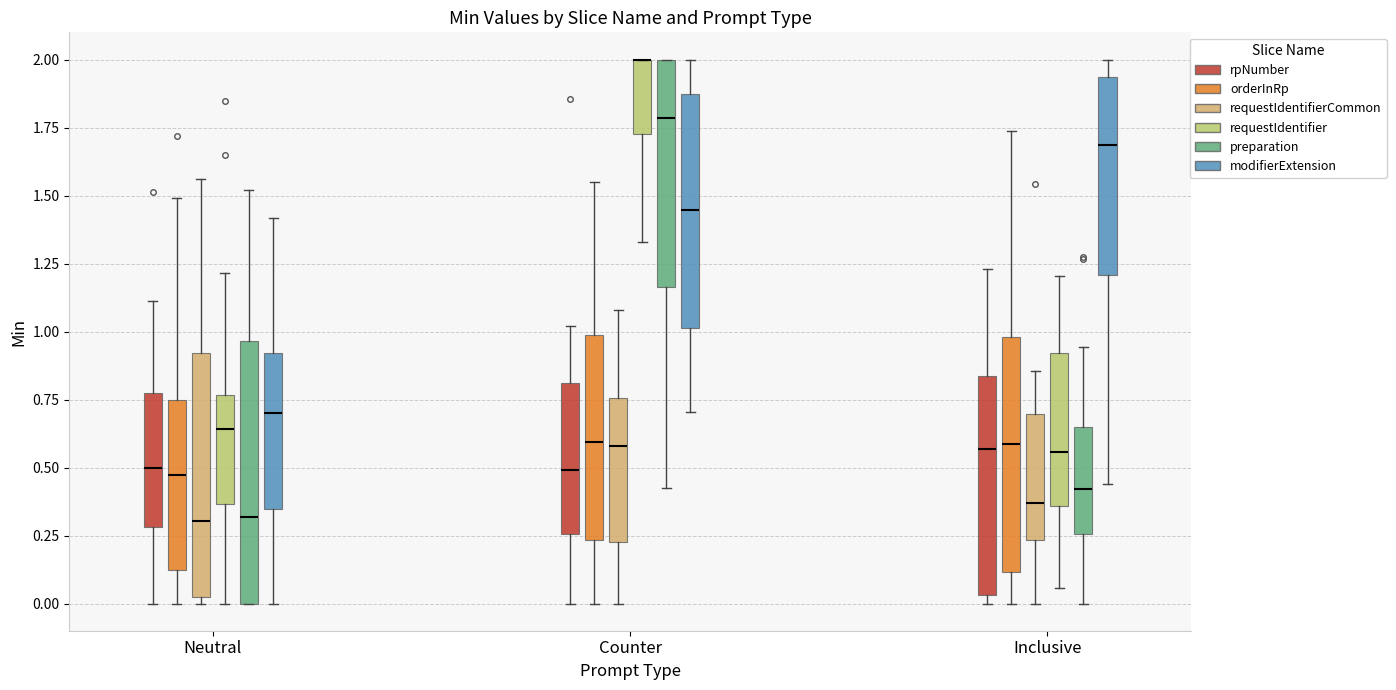

Which box is the tallest, from its lower edge to its upper edge?

Neutral (preparation)